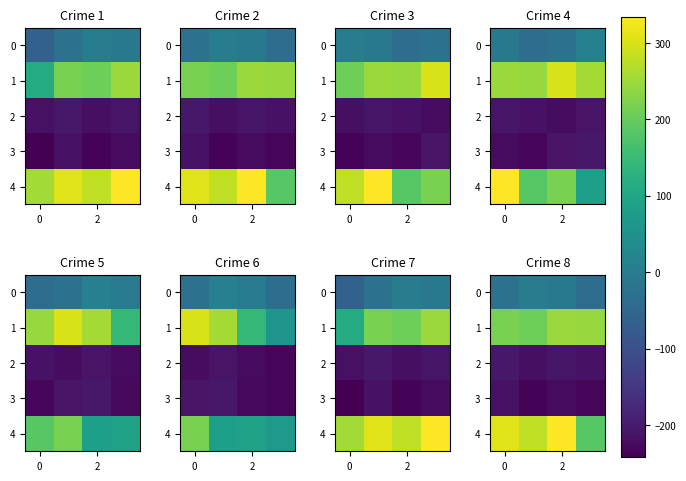

Which series has the largest total across all categories?

4